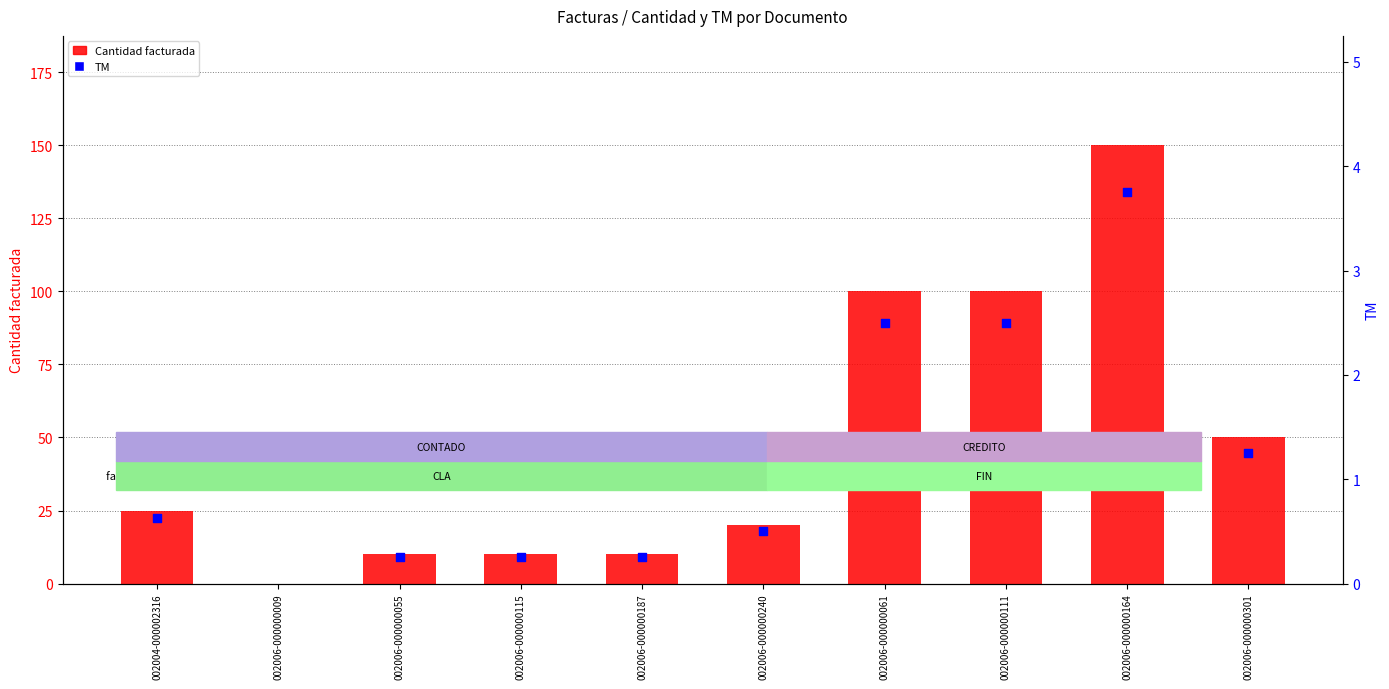

At which category is the sum across all series the highest?

002006-000000164